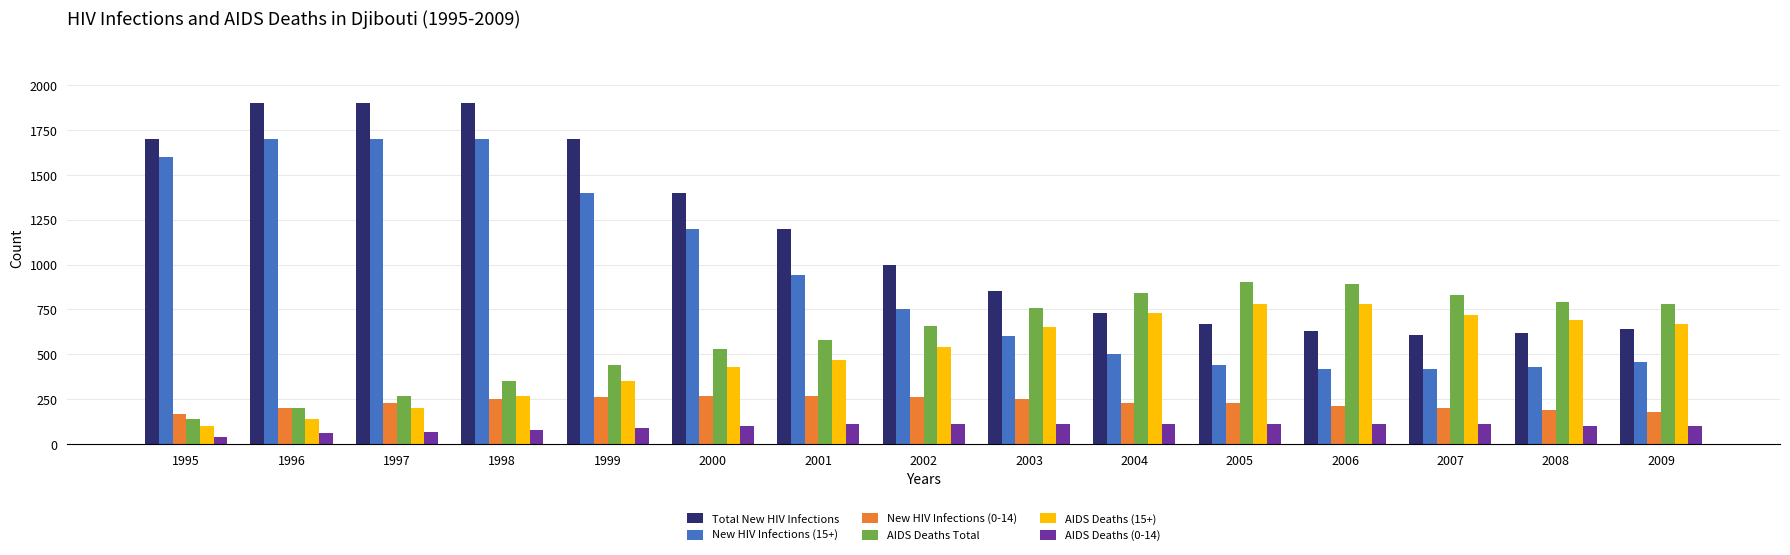

Between 1995 and 1997, which series saw the biggest shift?

Total New HIV Infections